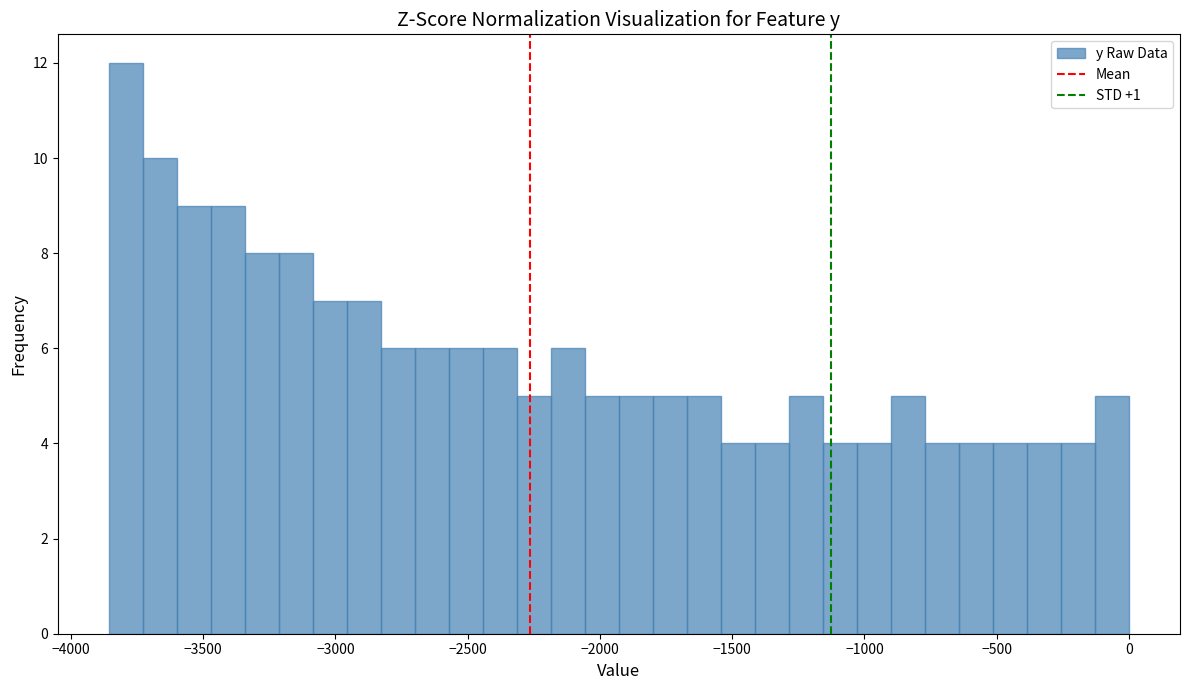

Around what value on the x-axis is the tallest bar? Give the approximate position of its centre, as read against the axis.

-3800